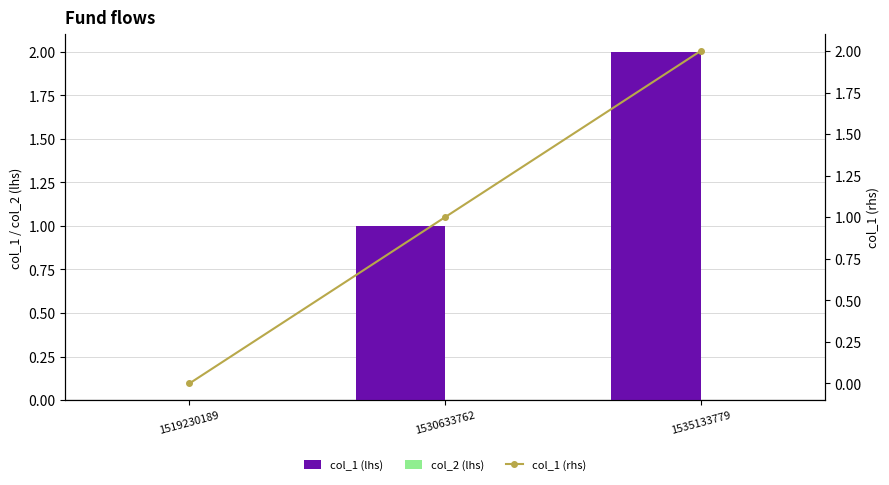

The value of col_1 (lhs) at 1530633762 is 0. True or false?

False